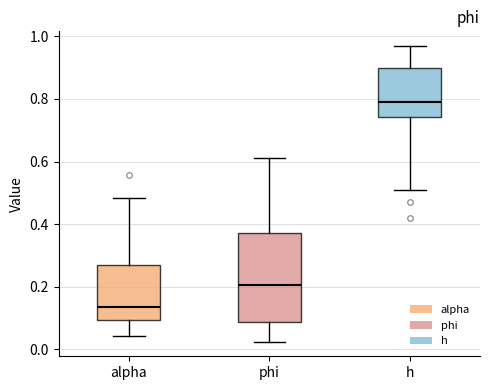

Comparing the boxes themselves (not the whiskers), which one is the tallest?

phi